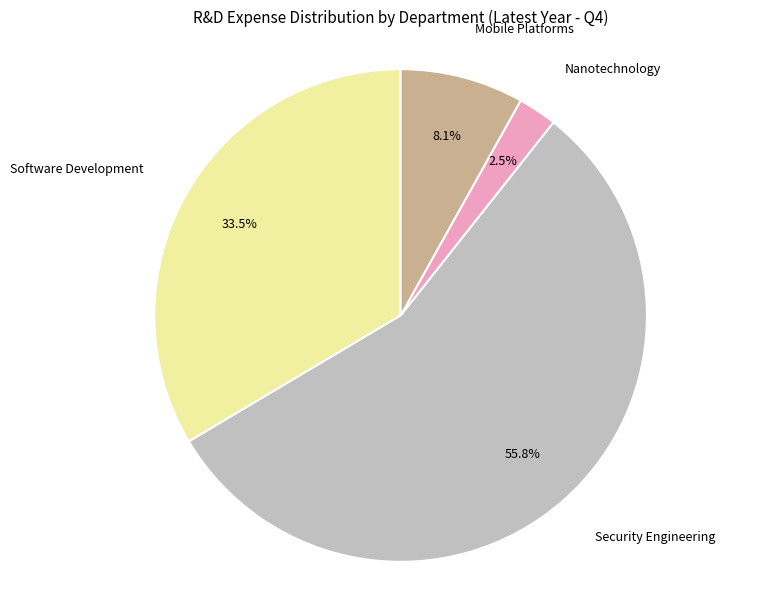

Count the number of slices in the pie.

4